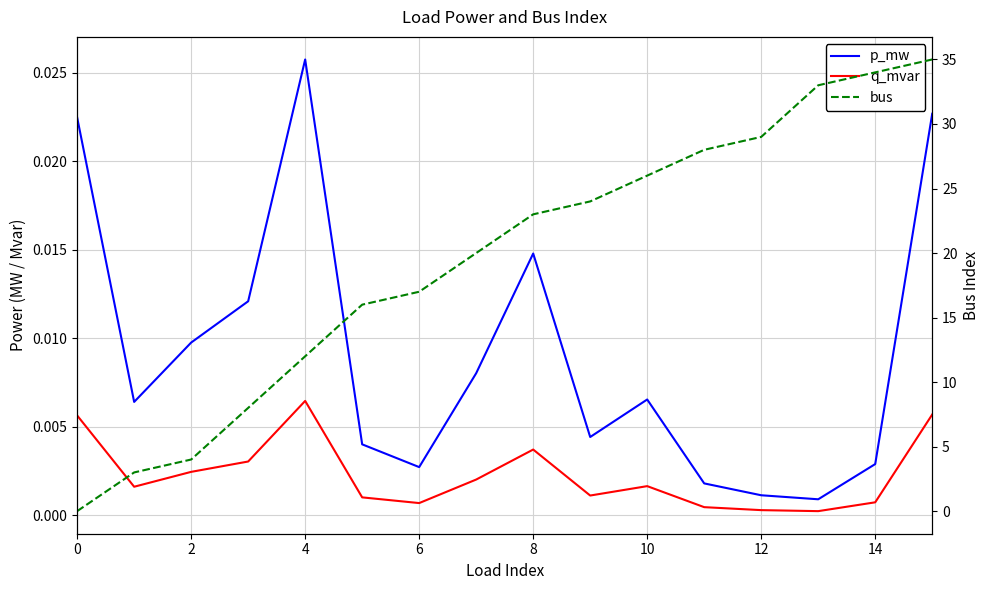

Rank the series by their maximum value, from highest to lowest.

bus, p_mw, q_mvar